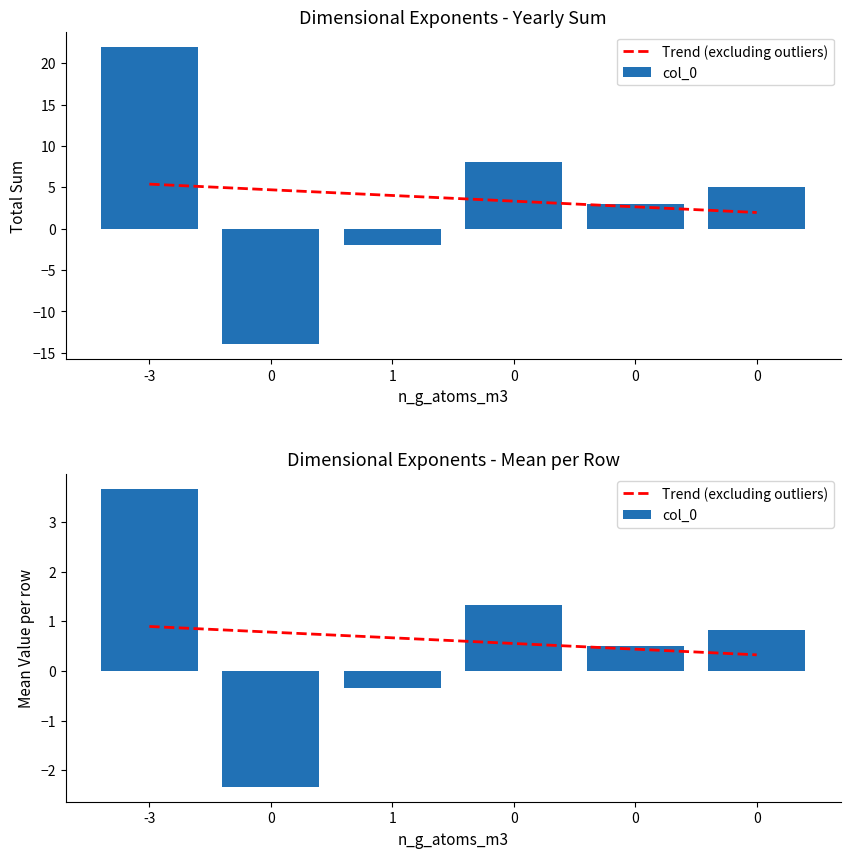

Which series has the largest total across all categories?

col_0